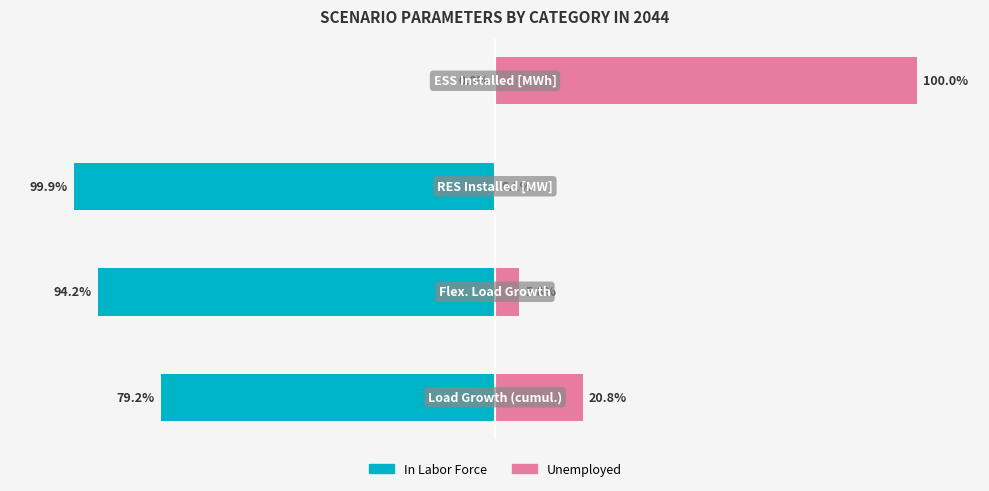

Is it true that Unemployed equals 7.6 at −150?

False